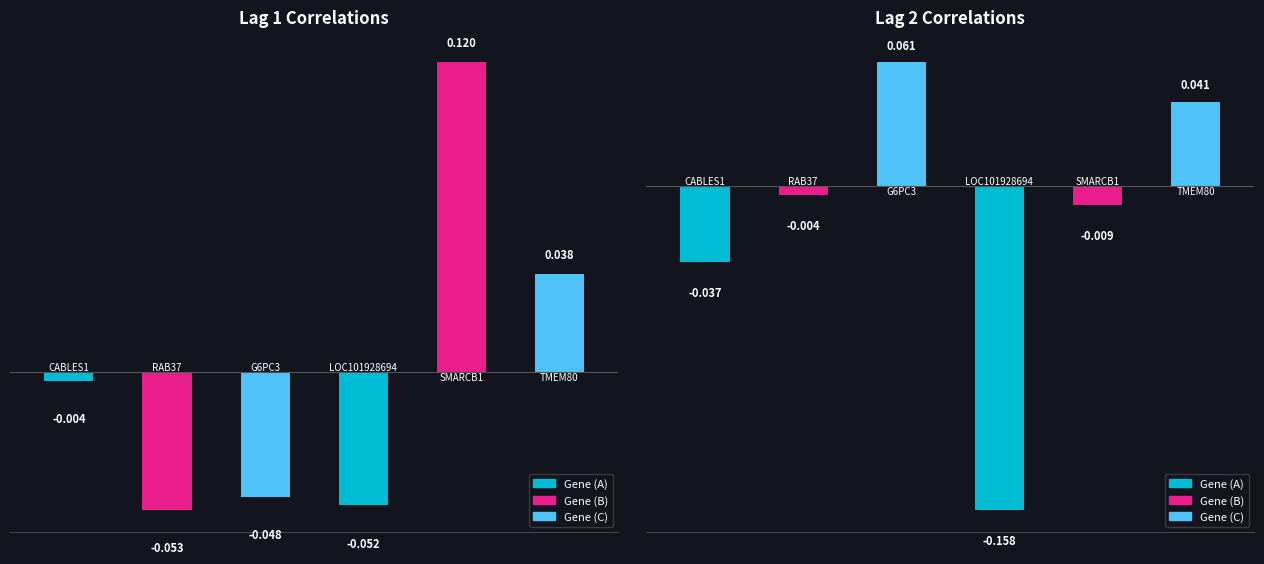

What is the total value across all series at 1?

-0.1